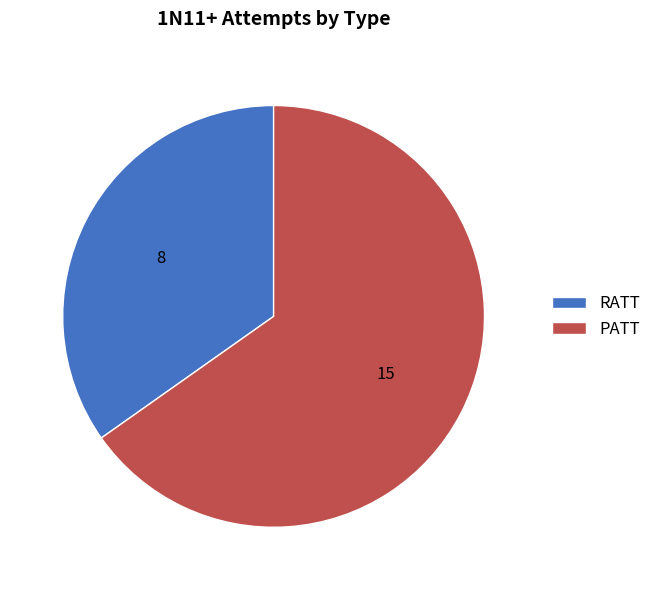

How many segments does this pie chart have?

2